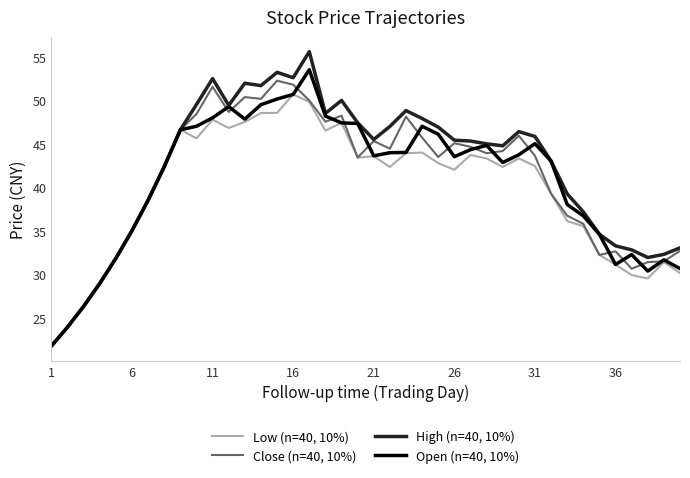

Rank the series by their maximum value, from lowest to highest.

Low (n=40, 10%), Close (n=40, 10%), Open (n=40, 10%), High (n=40, 10%)